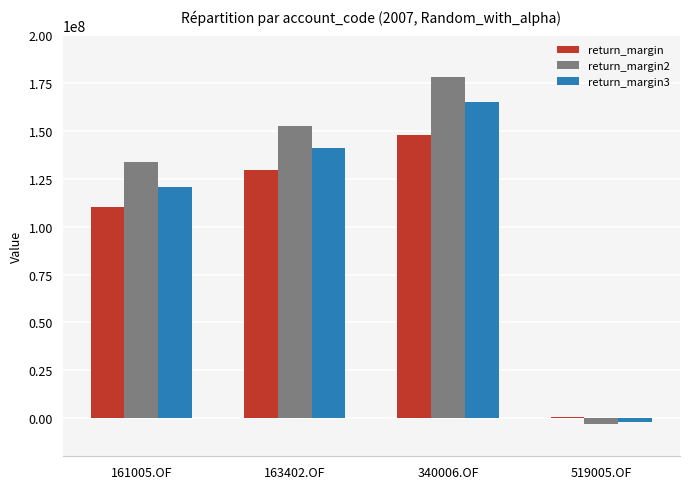

What is the approximate value of return_margin2 at 340006.OF?

178142367.5